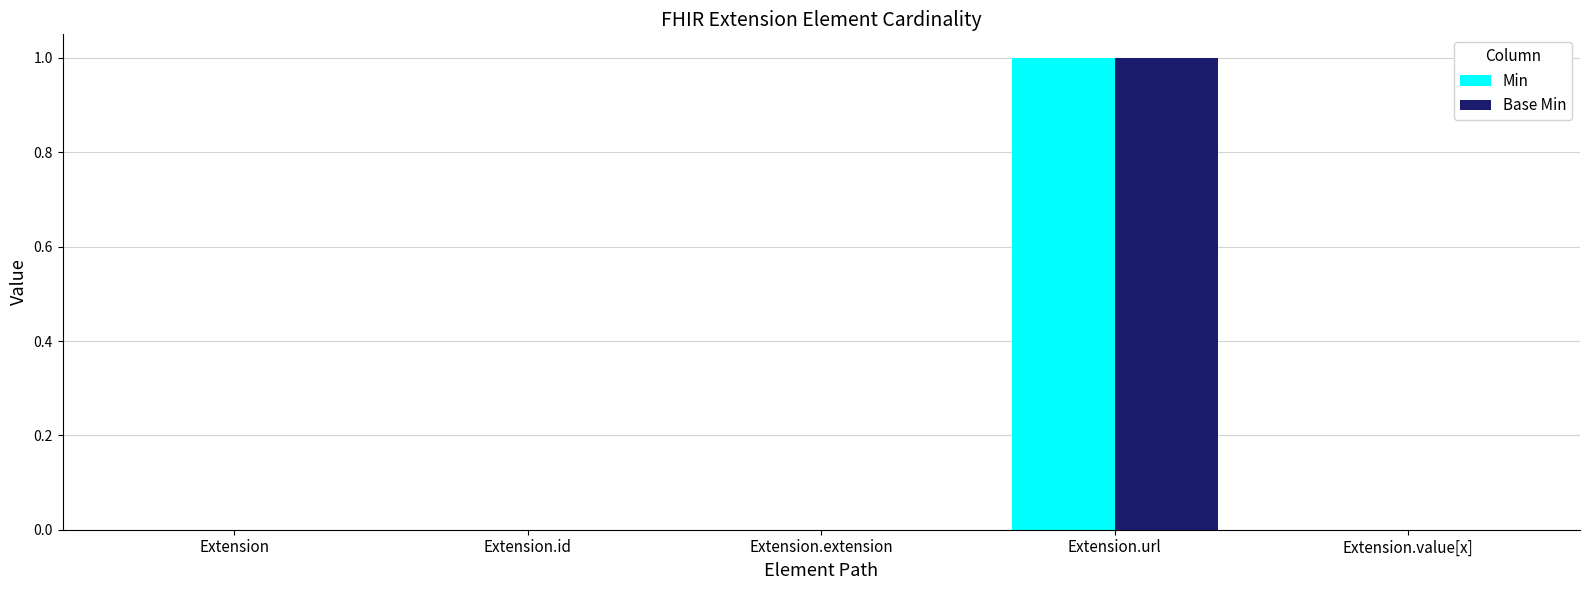

The value of Min at Extension.value[x] is 0. True or false?

True